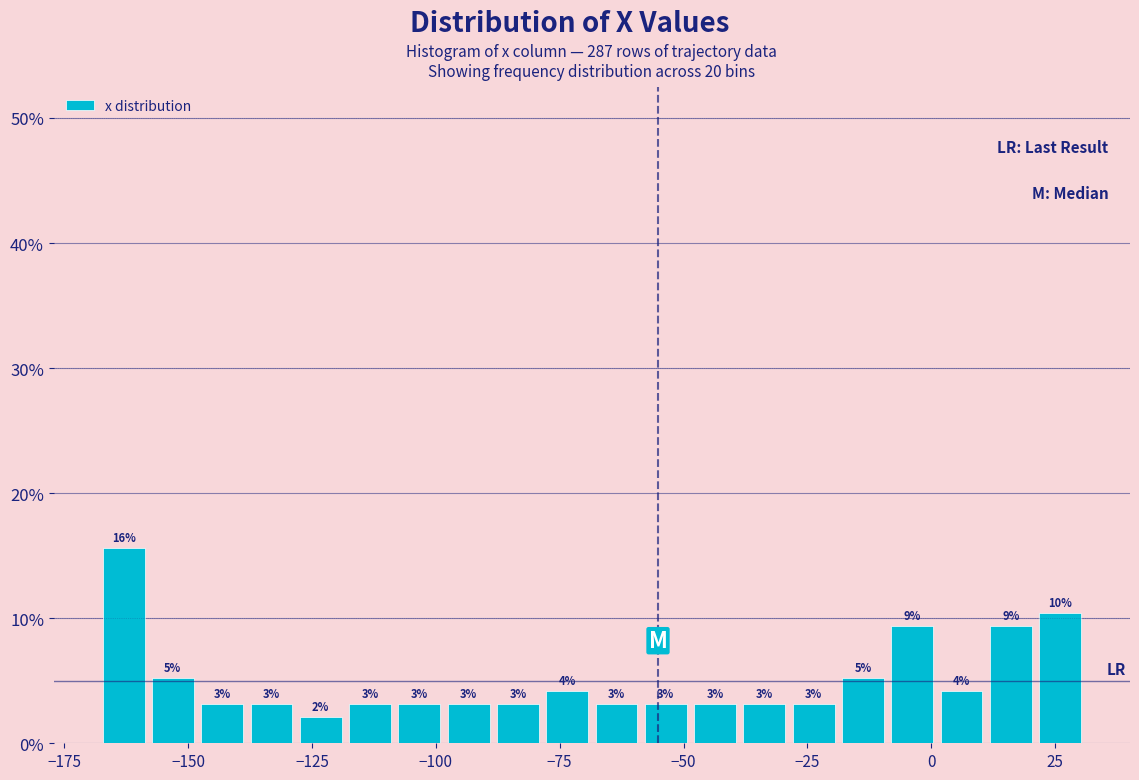

Read against the x-axis, roughly where is the centre of the tallest bar?

-165